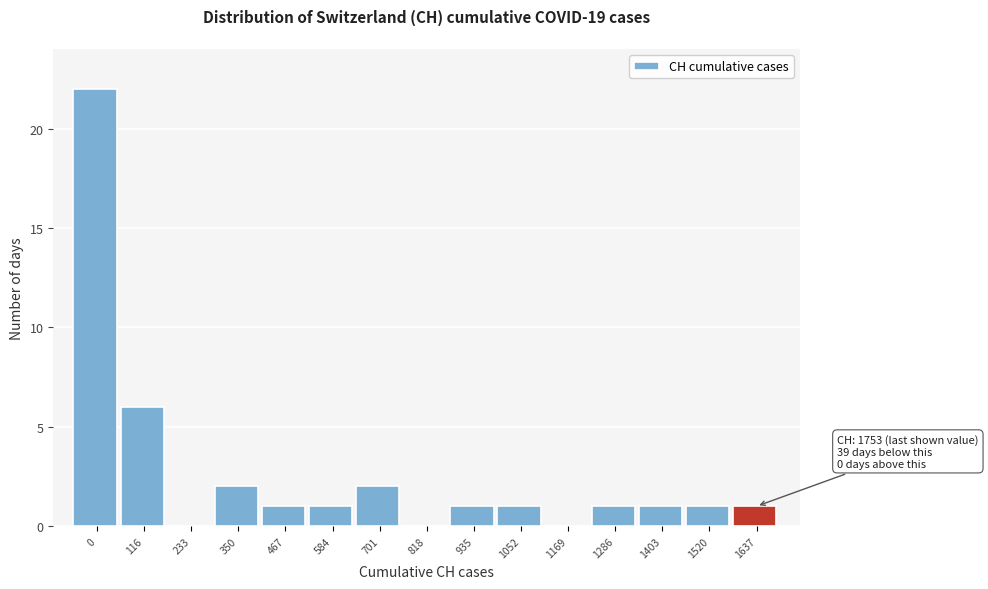

Reading left to right, transcribe all the data shown in this chart.

0=22	116=6	233=0	350=2	467=1	584=1	701=2	818=0	935=1	1052=1	1169=0	1286=1	1403=1	1520=1	1637=1